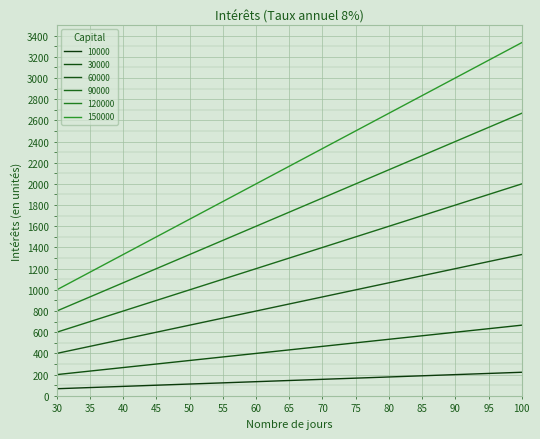

The 60000 series shows 611.3 at 85. True or false?

False